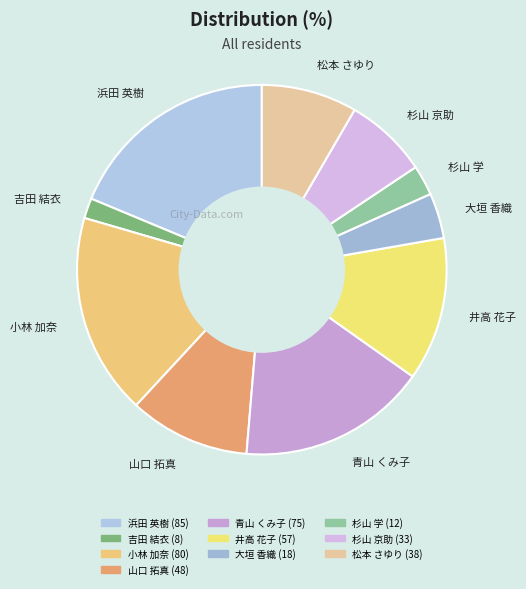

Is it true that 山口 拓真 is 11% of the pie?

True